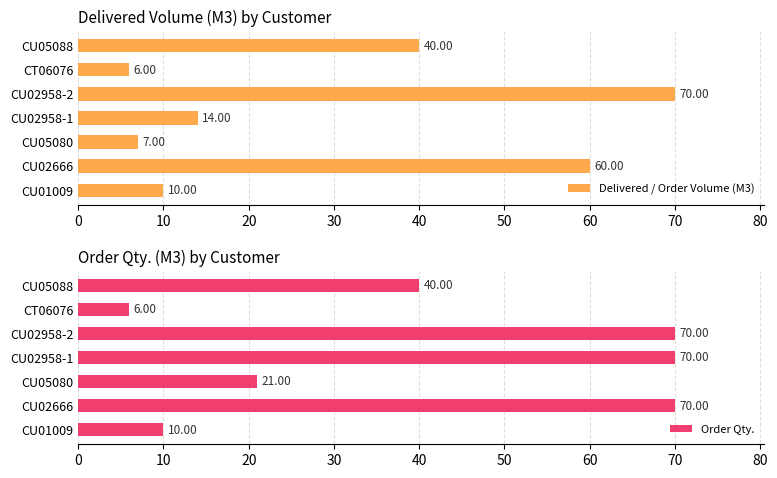

What are all the series names shown in the legend?

Delivered / Order Volume (M3), Order Qty.